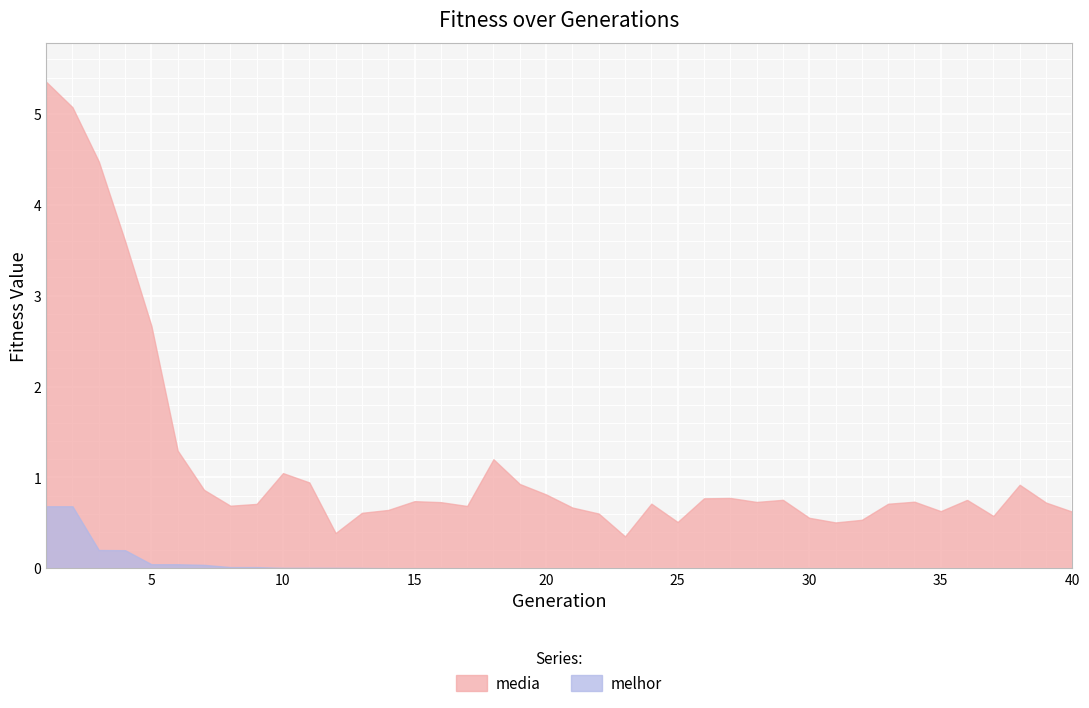

Which series has the widest spread of values?

media